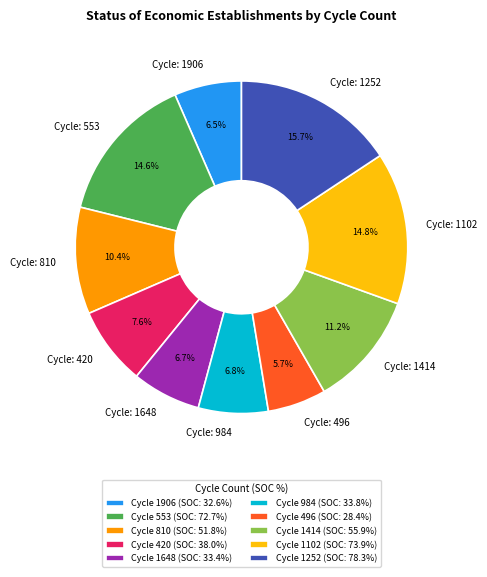

How many slices are in this pie chart?

10